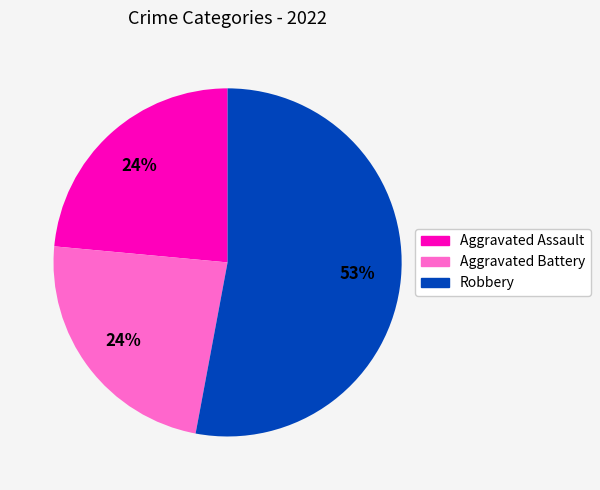

To the nearest percent, what portion does Aggravated Battery represent?

24%